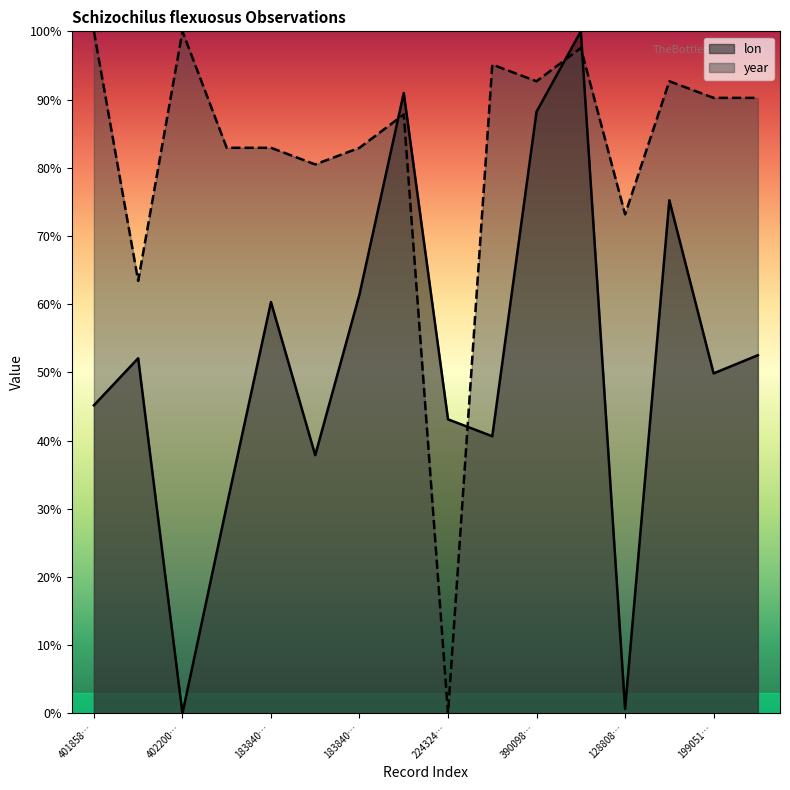

What is the value of the lon point at the 4th from the left?

0.3